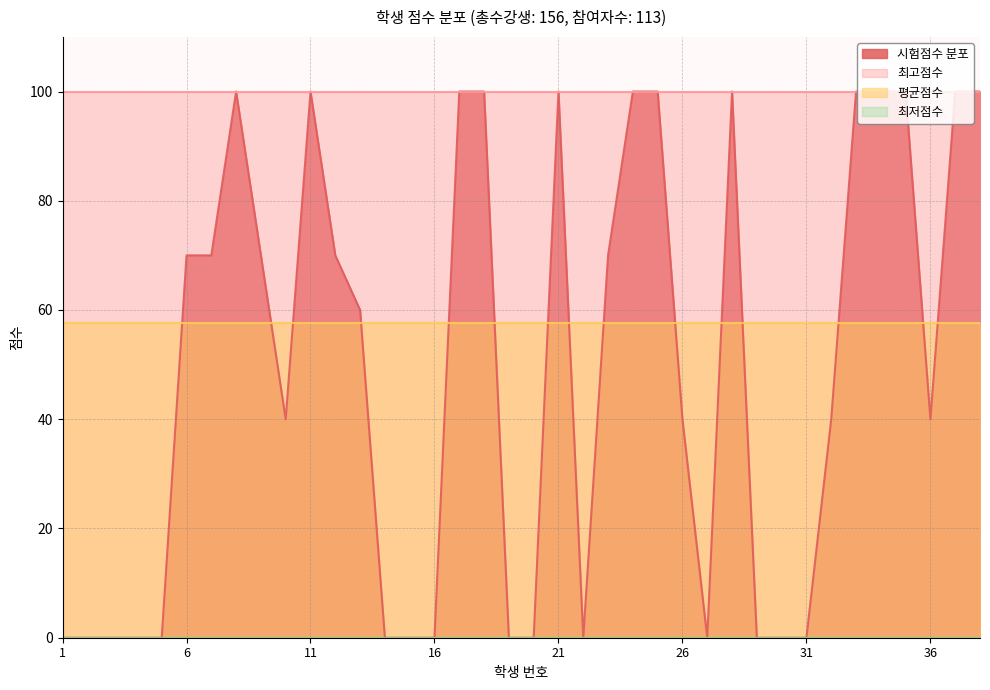

At which category is the sum across all series the highest?

8